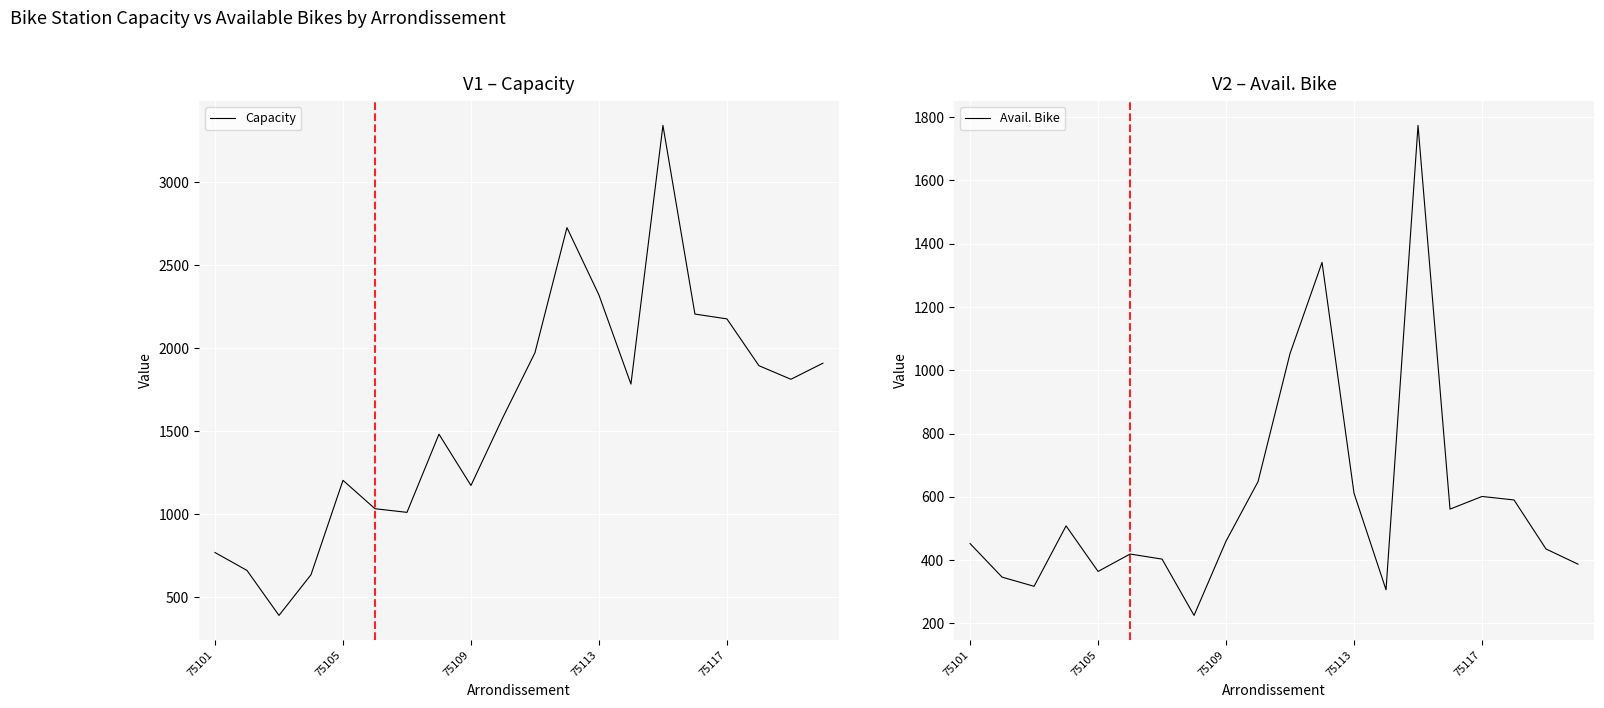

True or false: Avail. Bike and Capacity intersect in this chart.

False